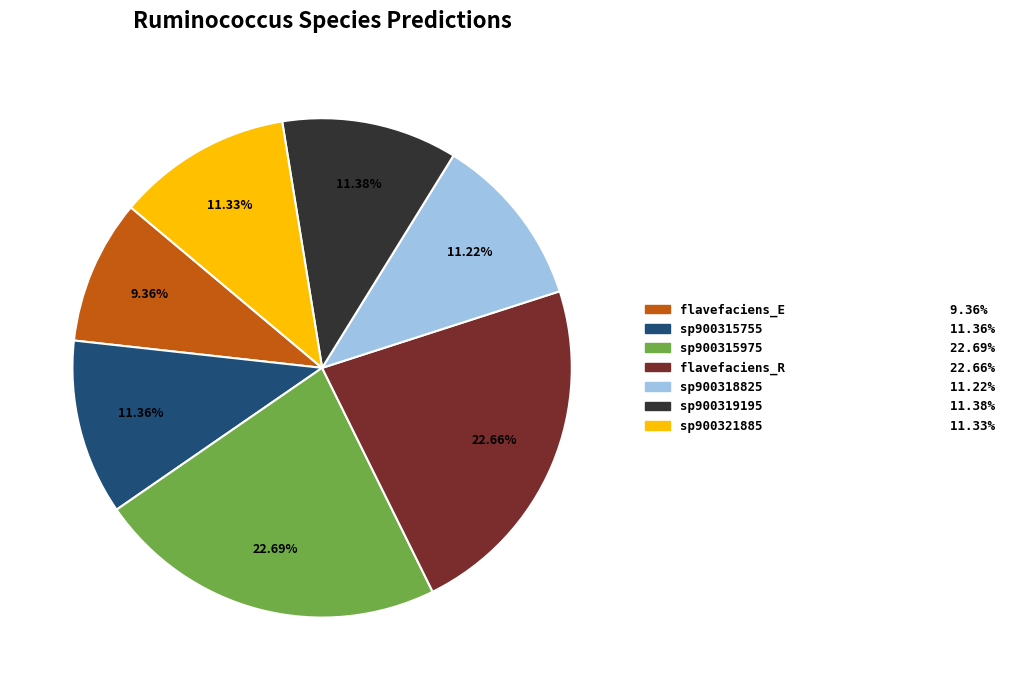

Does any single category account for the majority?

No